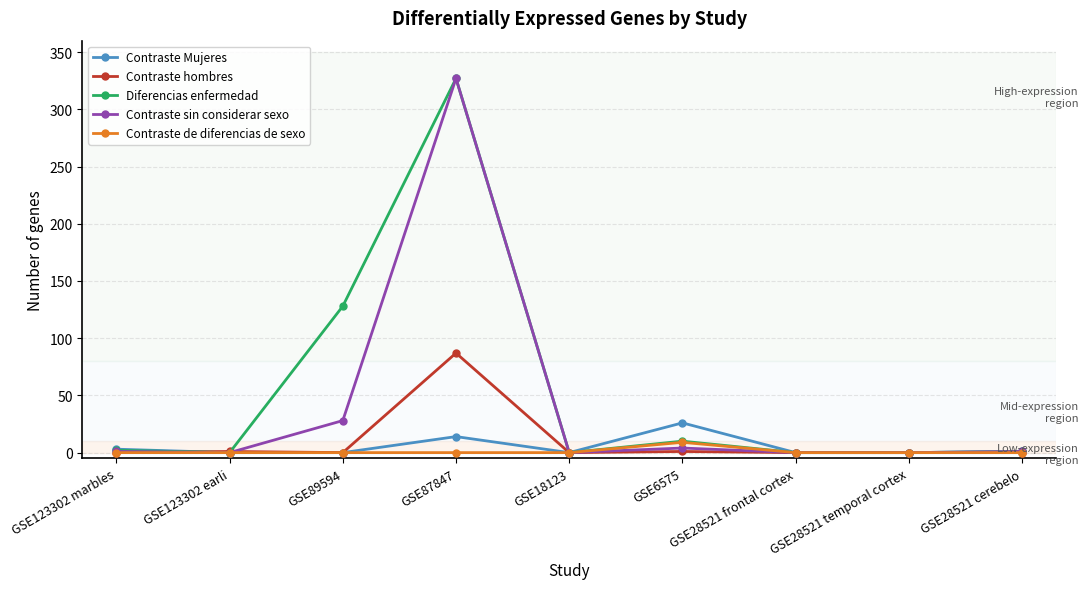

What are all the series names shown in the legend?

Contraste Mujeres, Contraste hombres, Diferencias enfermedad, Contraste sin considerar sexo, Contraste de diferencias de sexo